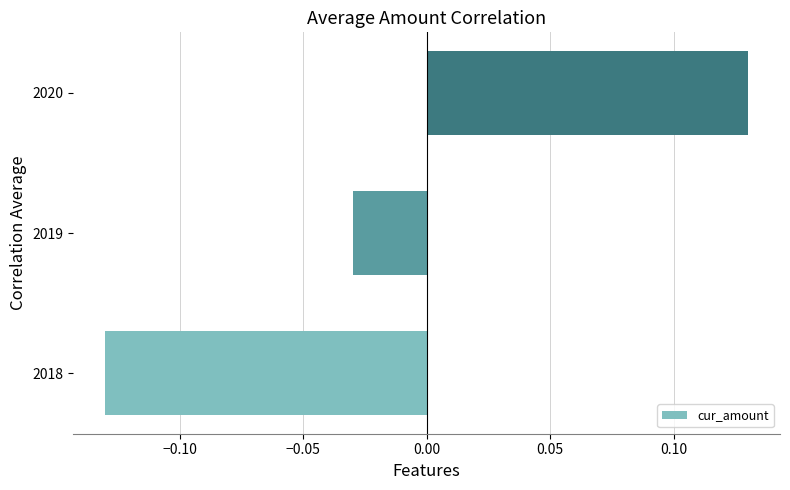

At which category does the chart reach its peak across all series?

2020